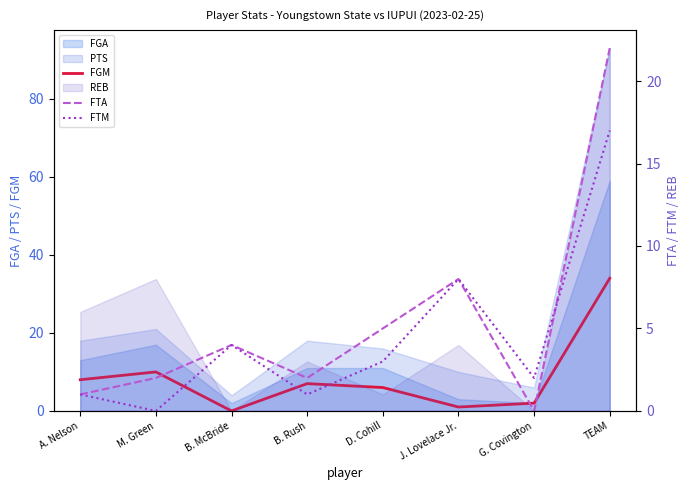

True or false: FTA has more than 1 interior local peaks.

True